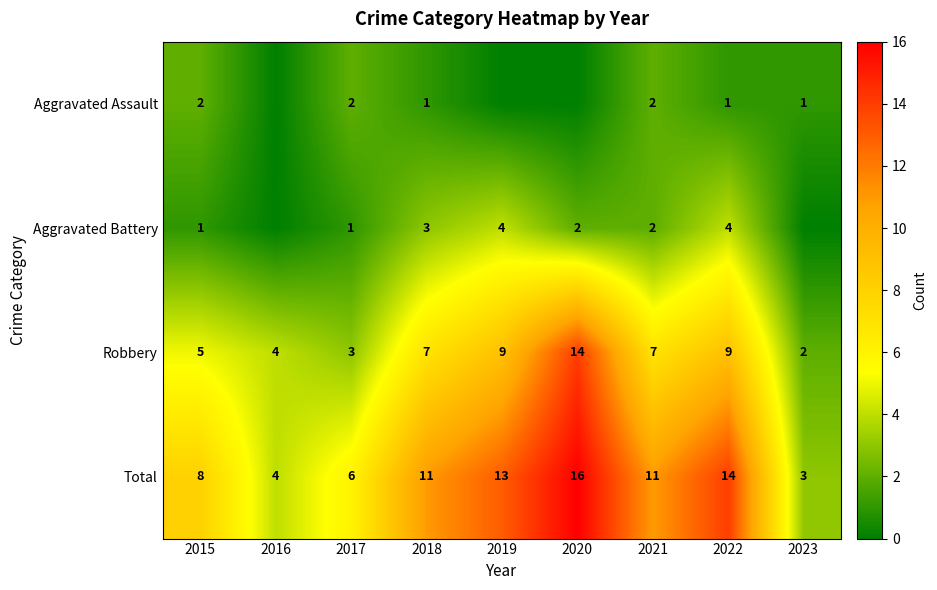

What is the sum of all Robbery values?

60